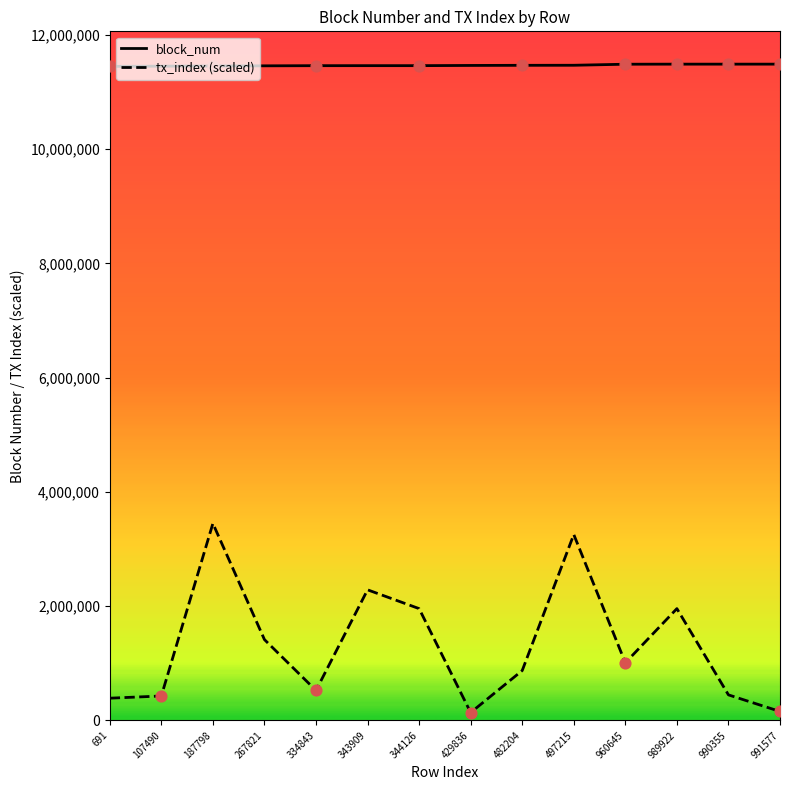

What are all the series names shown in the legend?

block_num, tx_index